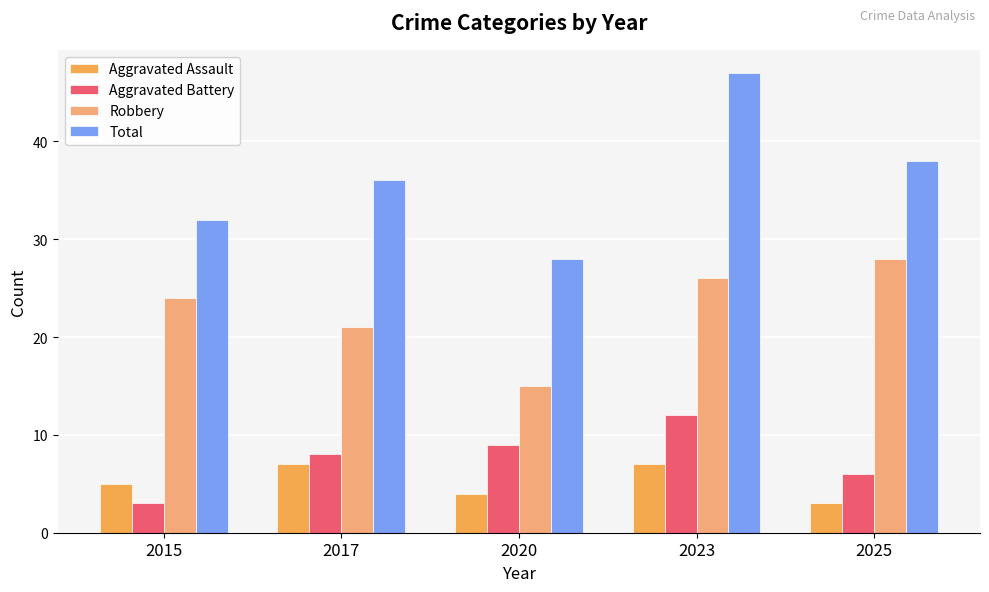

Reading left to right, what are all the values shown in this chart?

Aggravated Assault: 2015=5	2017=7	2020=4	2023=7	2025=3
Aggravated Battery: 2015=3	2017=8	2020=9	2023=12	2025=6
Robbery: 2015=24	2017=21	2020=15	2023=26	2025=28
Total: 2015=32	2017=36	2020=28	2023=47	2025=38